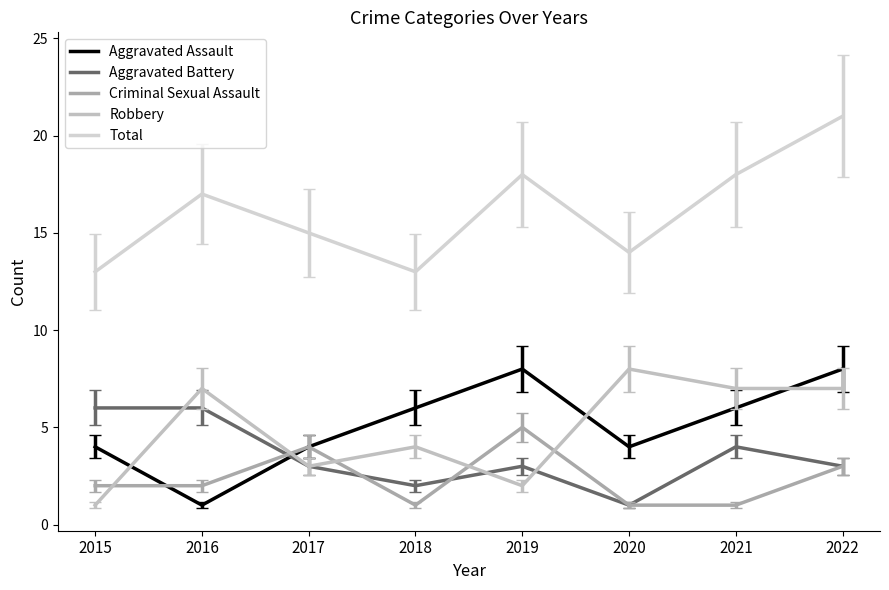

Which category has the lowest value across all series?

2016